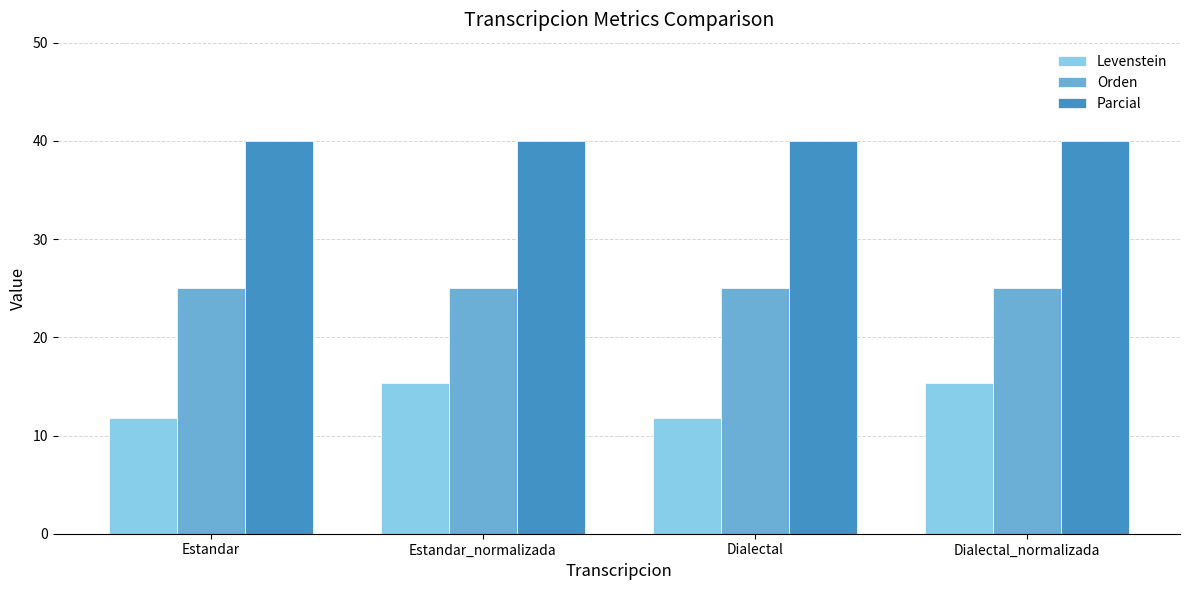

What is the spread (max minus min) of values at Estandar?

28.2